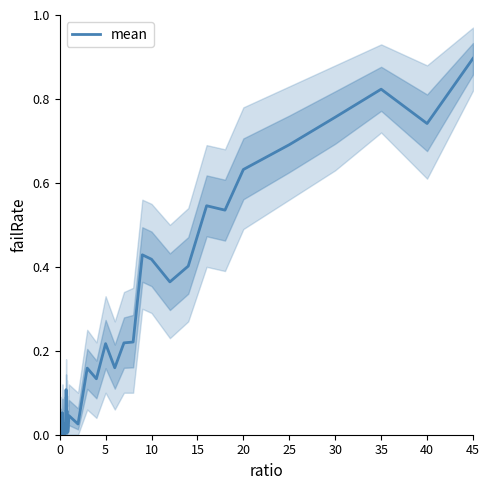

The value of mean at 45 is 0.6. True or false?

False